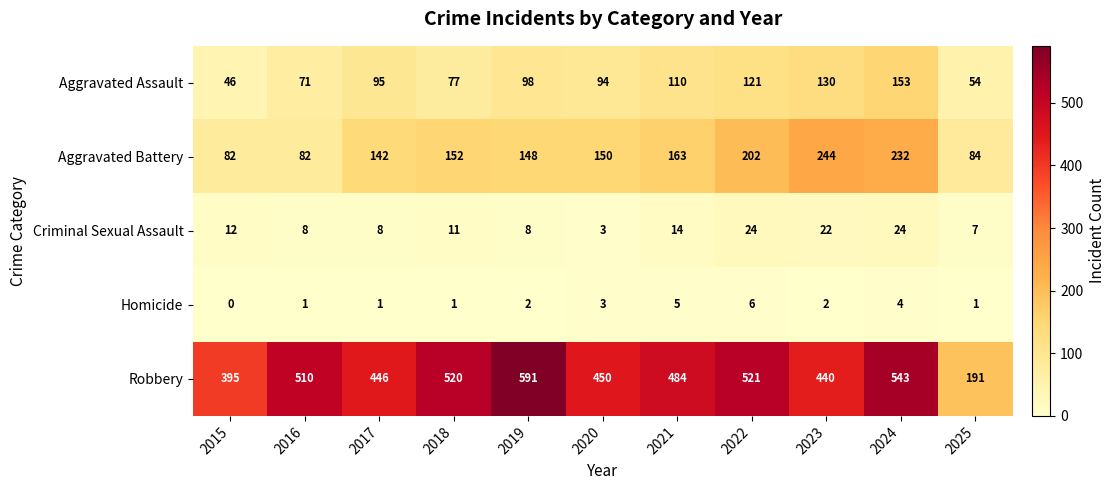

Which series has the largest total across all categories?

Robbery